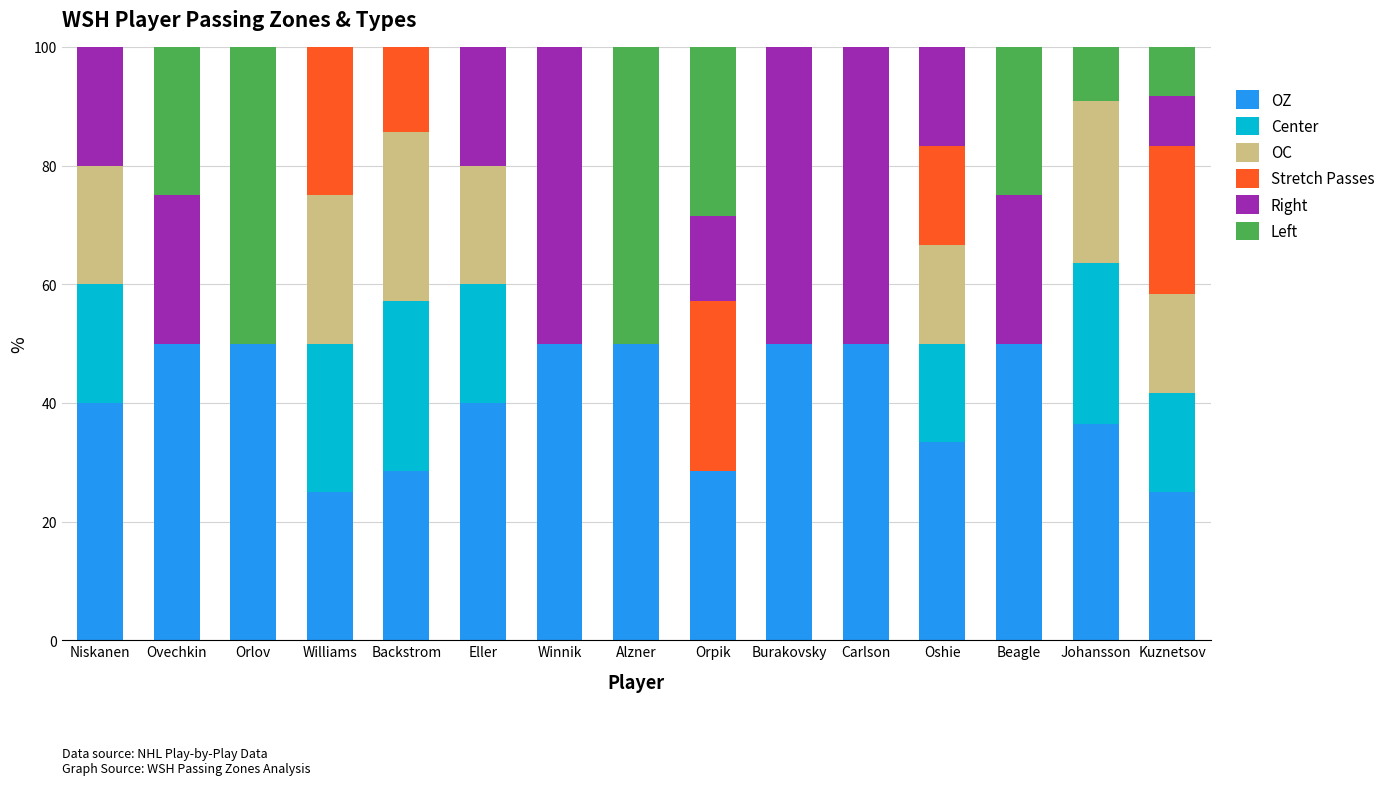

The OZ series shows 25.8 at Beagle. True or false?

False